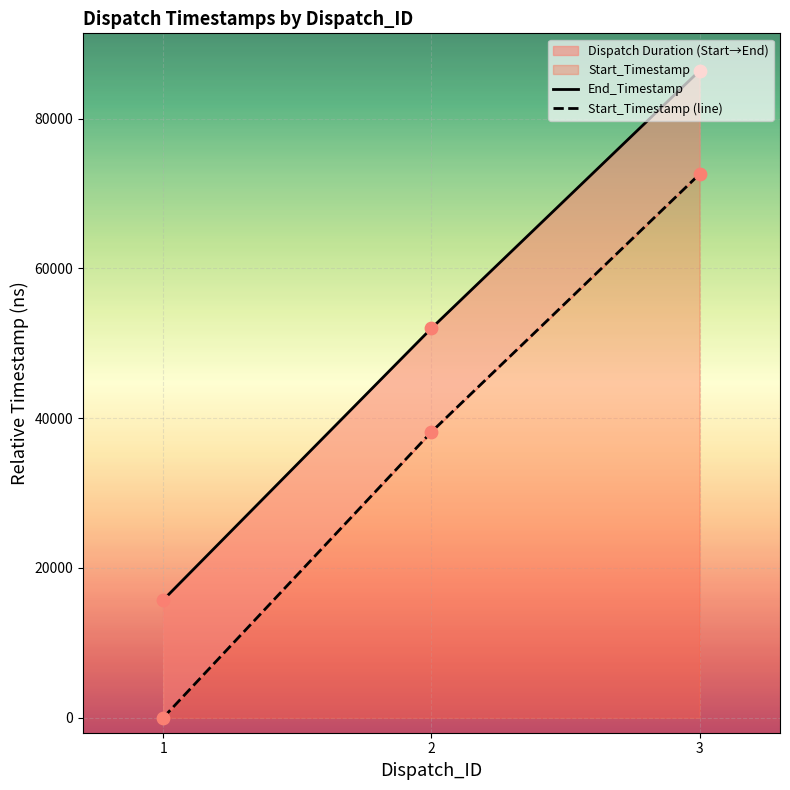

At which category is the sum across all series the highest?

3